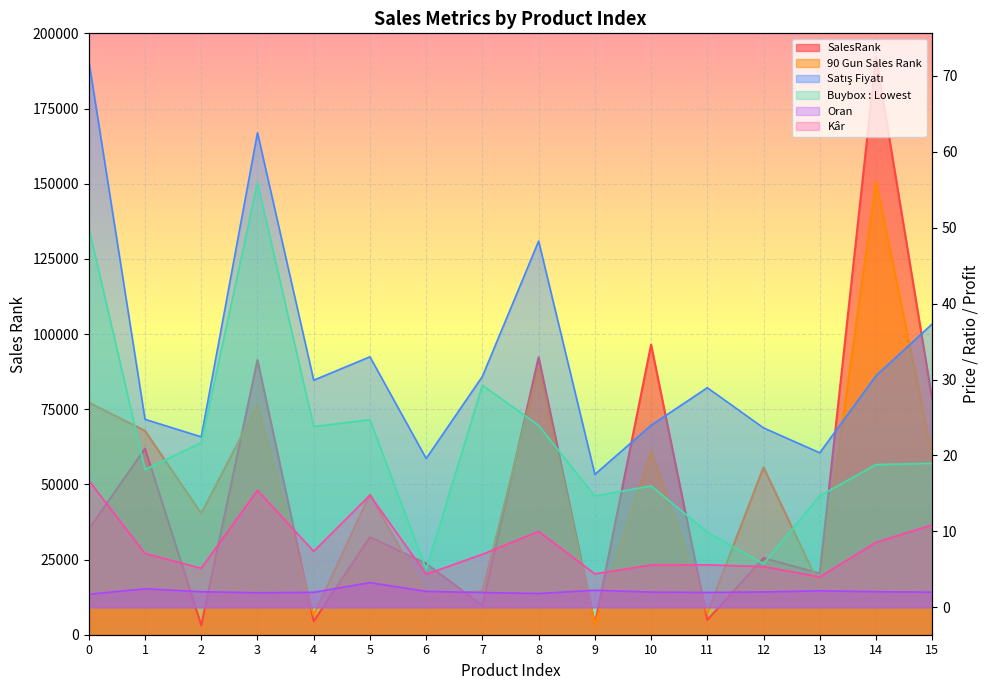

True or false: SalesRank and Kâr cross at least once.

False